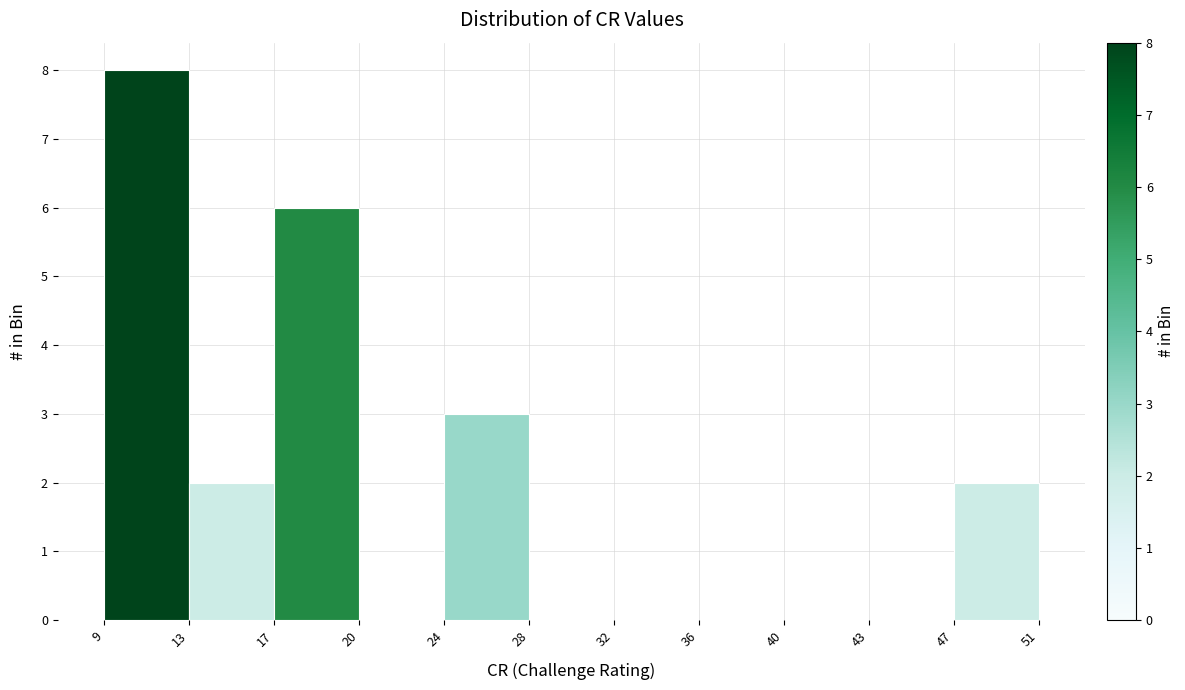

Reading left to right, list every bar in this chart as the range it spans on the x-axis followed by its height. The values are not printed on the chart, so give them approximately, as read against the axis.

9 to 13: 8
13 to 17: 2
17 to 20: 6
20 to 24: 0
24 to 28: 3
28 to 32: 0
32 to 36: 0
36 to 40: 0
40 to 43: 0
43 to 47: 0
47 to 51: 2